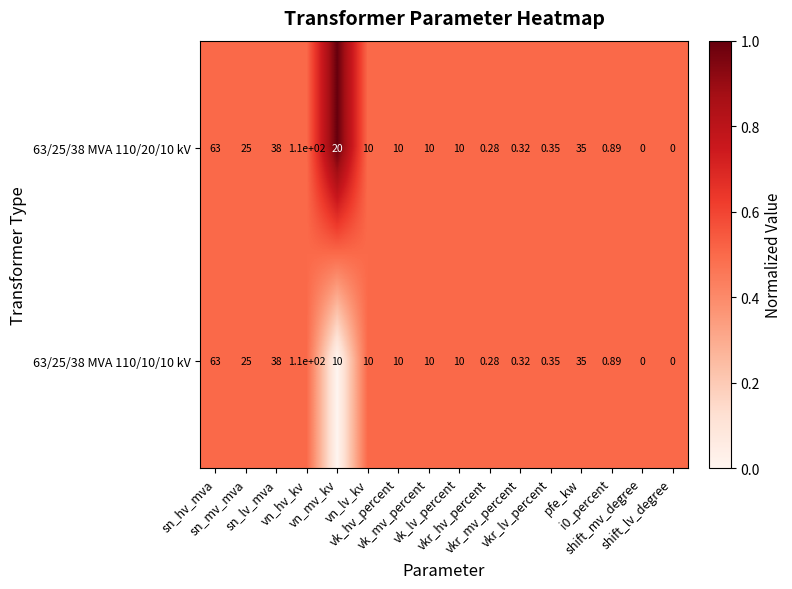

How many categories are shown in the chart?

16